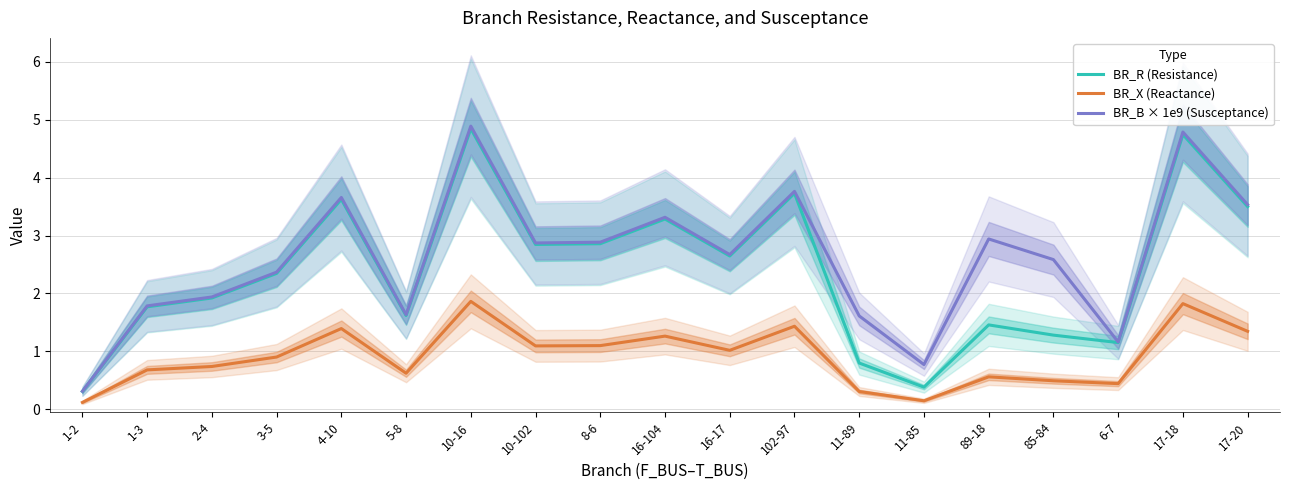

Which category has the highest value in the BR_B × 1e9 (Susceptance) series?

10-16